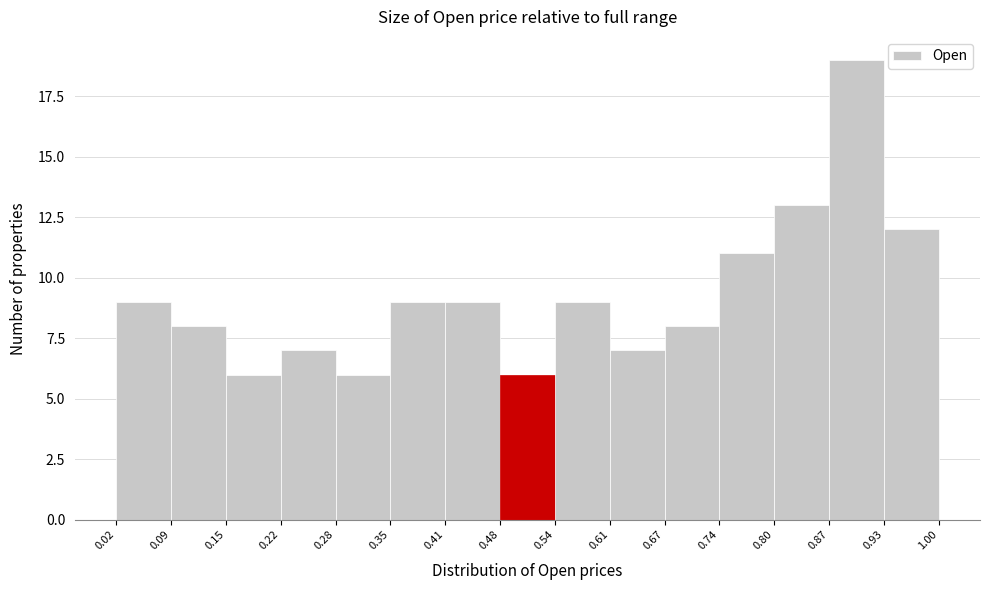

Reading left to right, list every bar in this chart as the range it spans on the x-axis followed by its height. The values are not printed on the chart, so give them approximately, as read against the axis.

0.02 to 0.09: 9
0.09 to 0.15: 8
0.15 to 0.22: 6
0.22 to 0.28: 7
0.28 to 0.35: 6
0.35 to 0.41: 9
0.41 to 0.48: 9
0.48 to 0.54: 6
0.54 to 0.61: 9
0.61 to 0.67: 7
0.67 to 0.74: 8
0.74 to 0.80: 11
0.80 to 0.87: 13
0.87 to 0.93: 19
0.93 to 1.00: 12